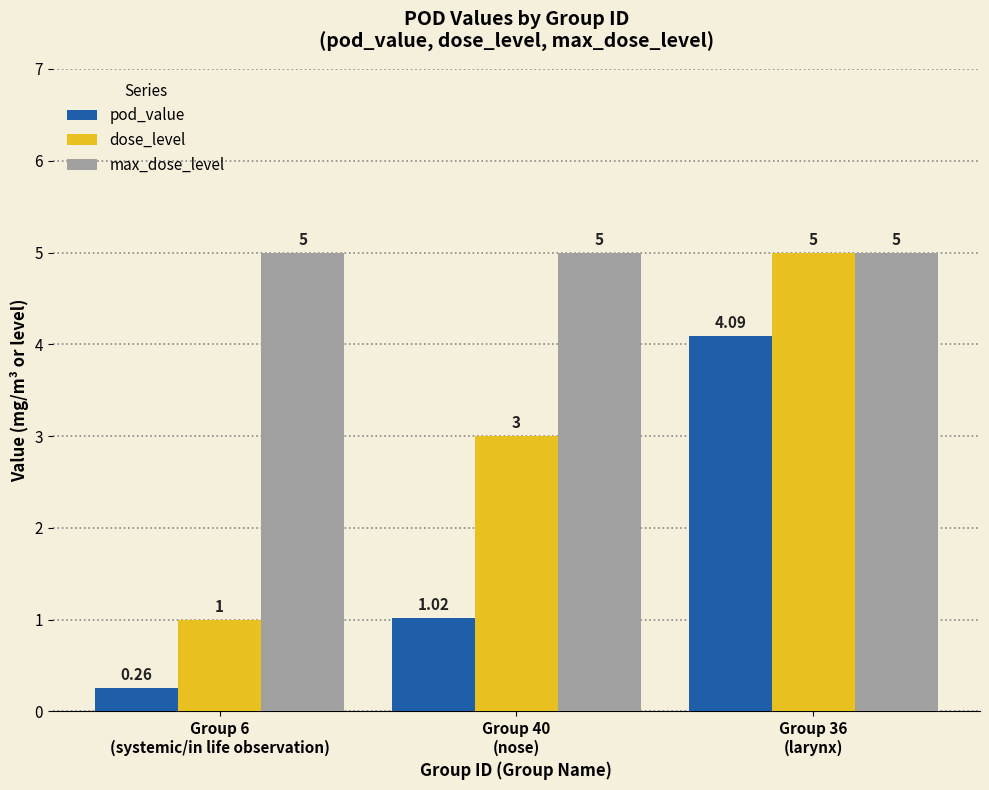

True or false: dose_level has a value of 5.0 at Group 36
(larynx).

True